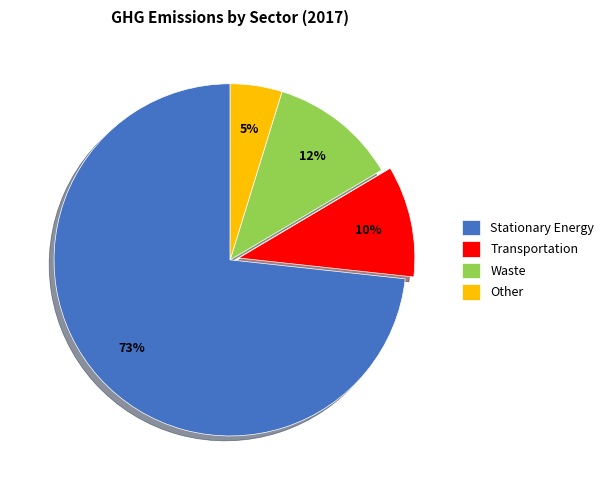

Is it true that Other is 5% of the pie?

True